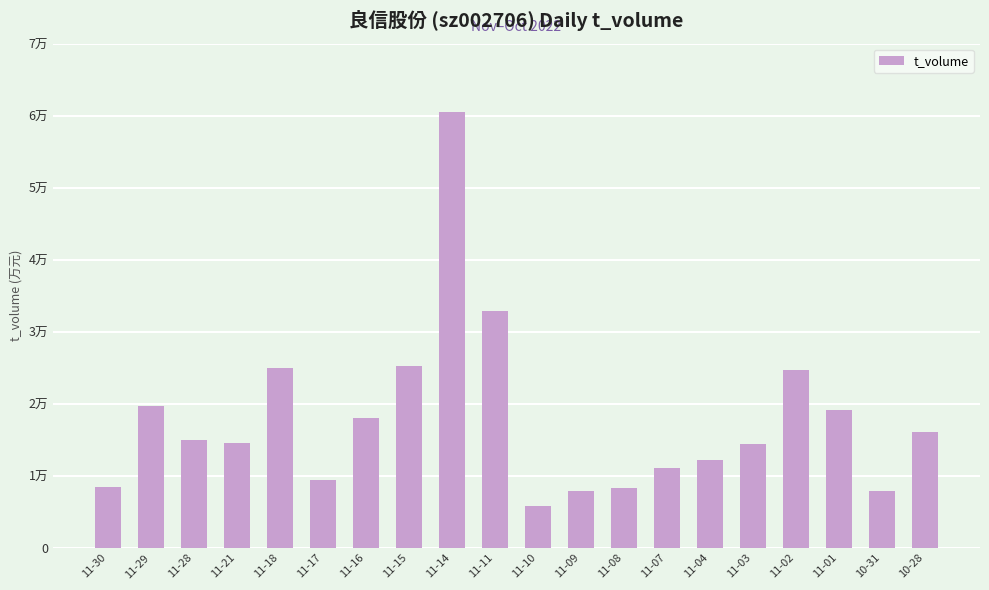

Does the chart contain any negative values?

No